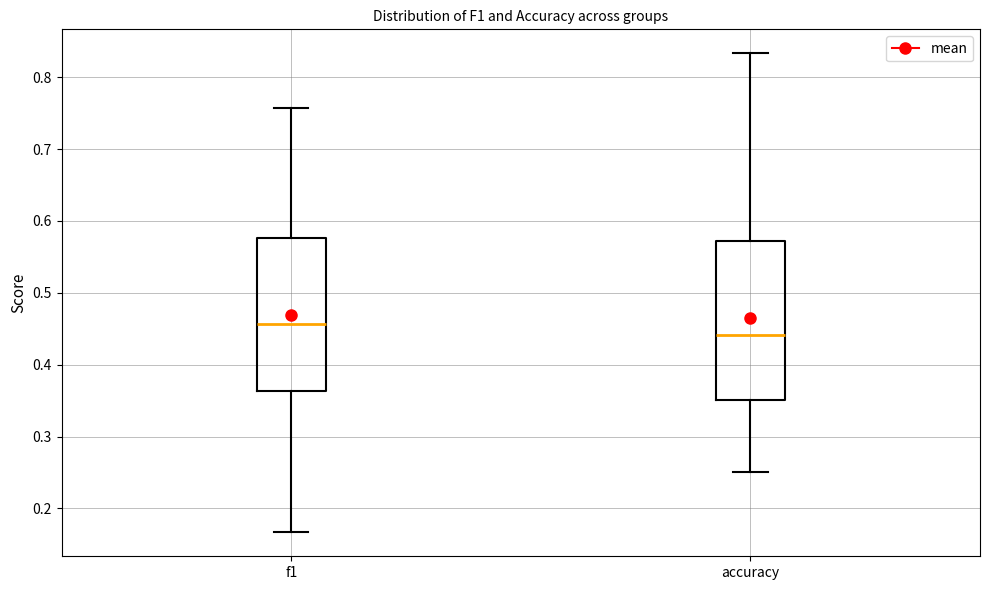

Where does the median line of the box for f1 sit on the y-axis? The values are not printed on the chart, so give them approximately, as read against the axis.

0.46